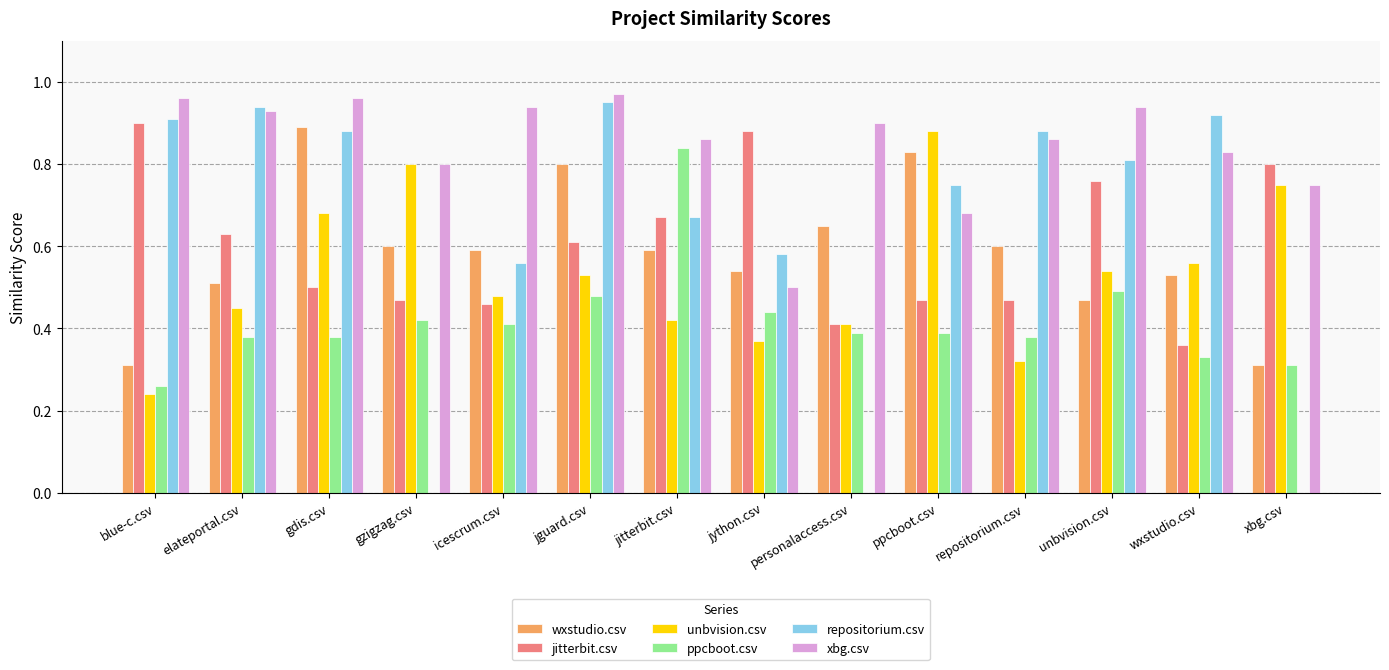

Is the value of ppcboot.csv at gdis.csv greater than the value of repositorium.csv at jython.csv?

No